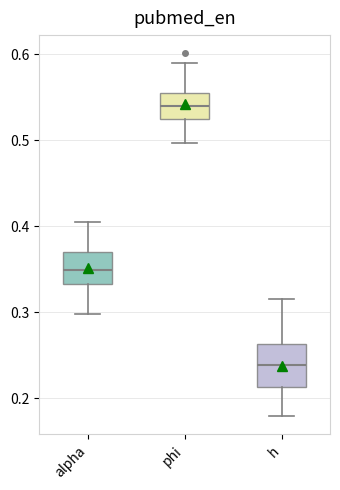

Which box's median line is the highest?

phi